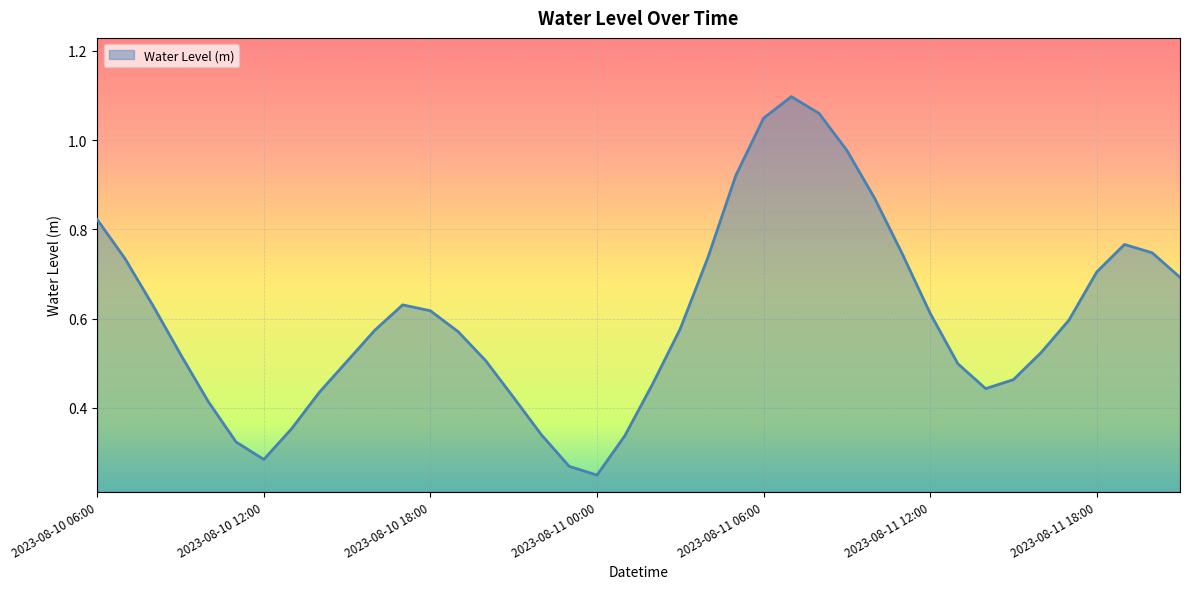

What is the label of the 7th point from the left?

2023-08-10 12:00